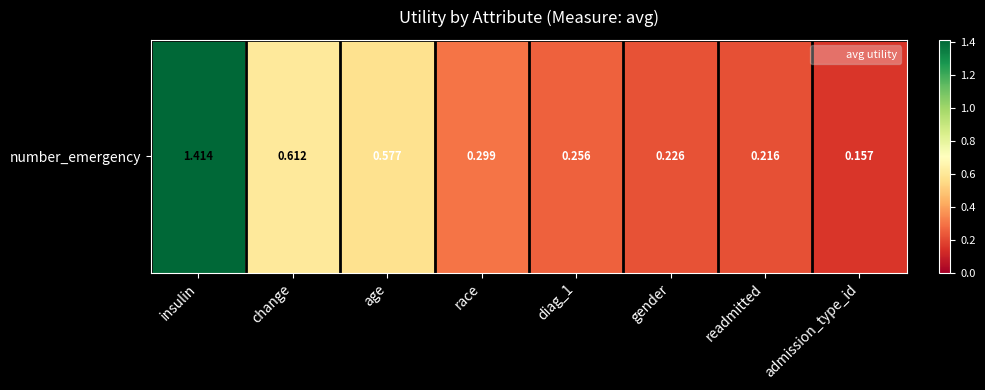

The chart shows a value of 1.0 at insulin. True or false?

False